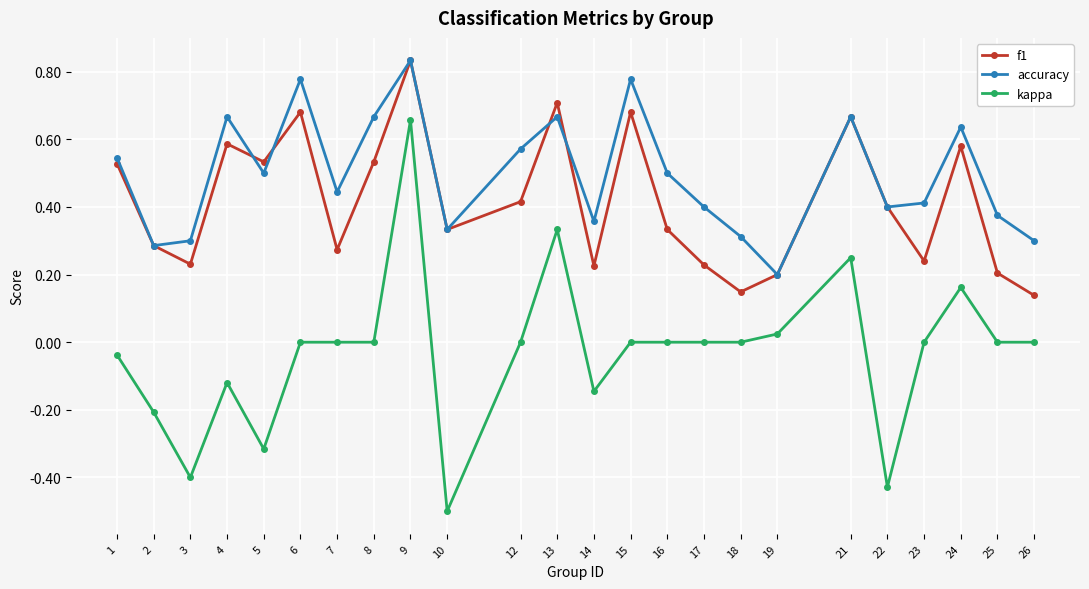

Which series changed the most between 1 and 22?

kappa